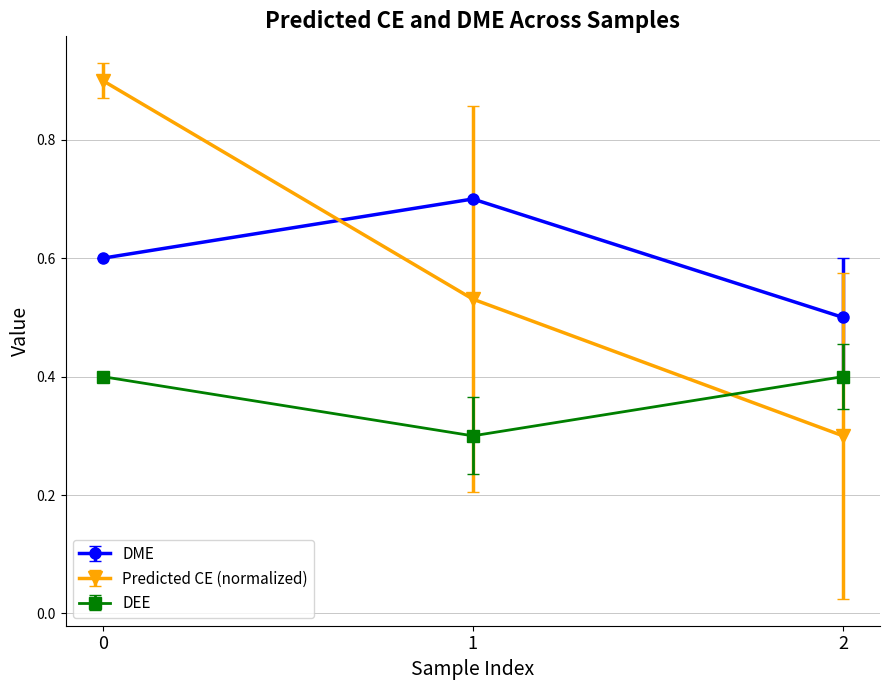

At which label does DME reach its peak?

1